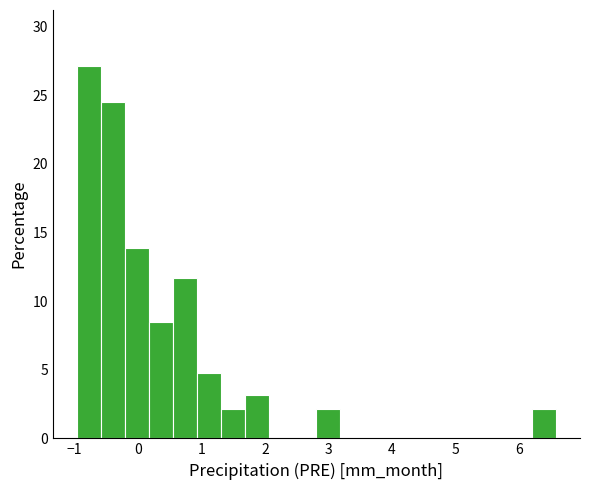

Read against the x-axis, roughly where is the centre of the tallest bar?

-0.8